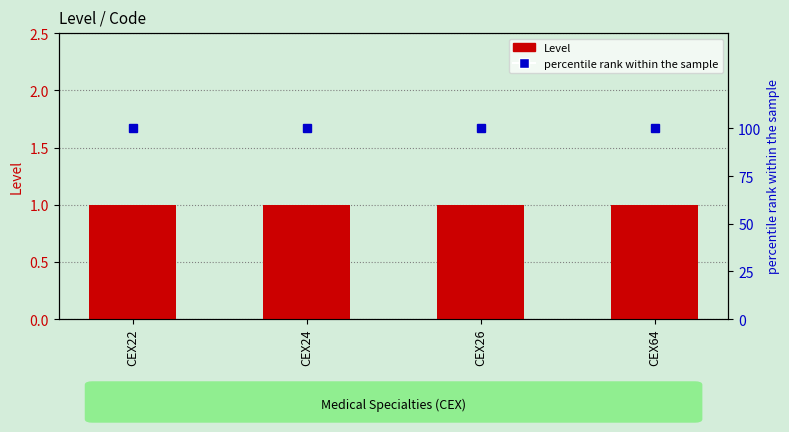

Reading right to left, list all the values displayed in this chart.

Level: 1	1	1	1
percentile rank within the sample: 100	100	100	100